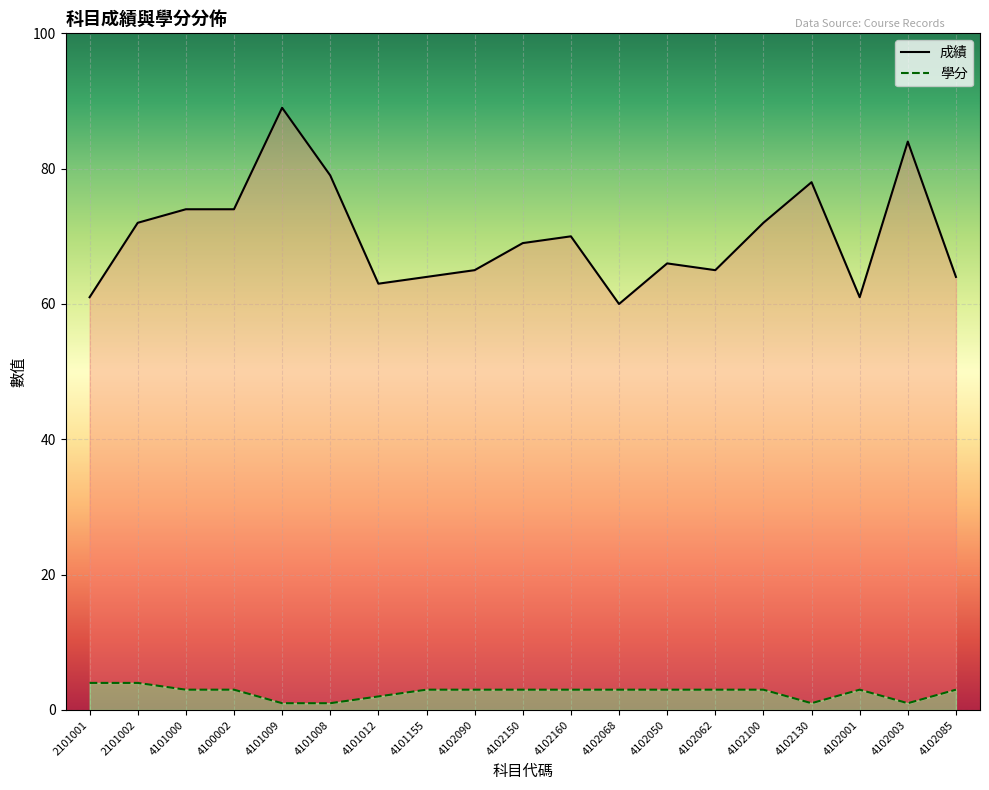

What is the difference between the second highest and minimum values in the 成績 series?

24